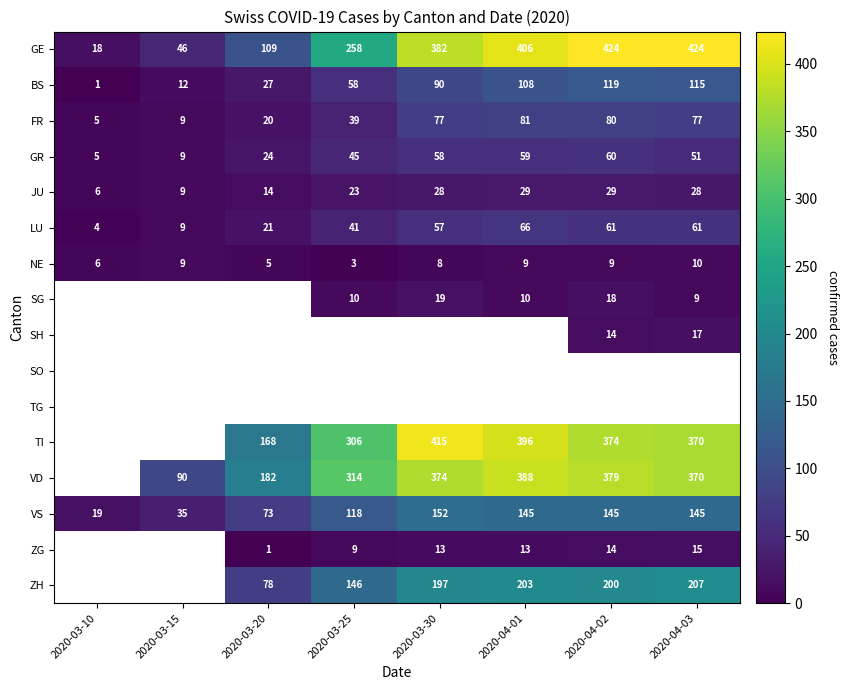

The SG series shows 18 at 2020-04-02. True or false?

True